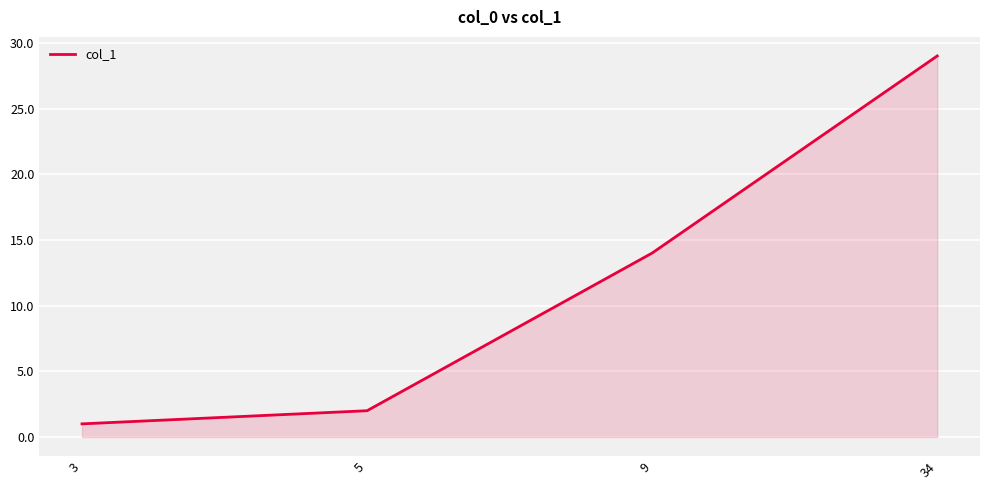

Reading left to right, transcribe all the data shown in this chart.

3=1	5=2	9=14	34=29